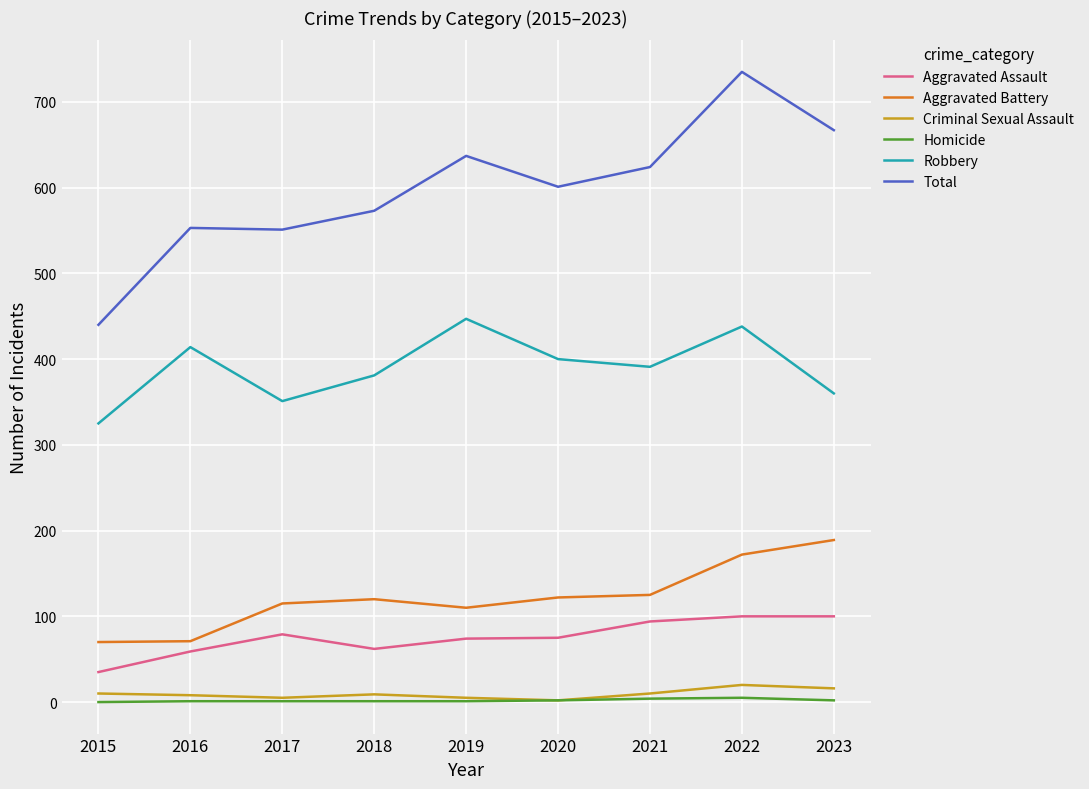

Does the chart have visible grid lines?

Yes